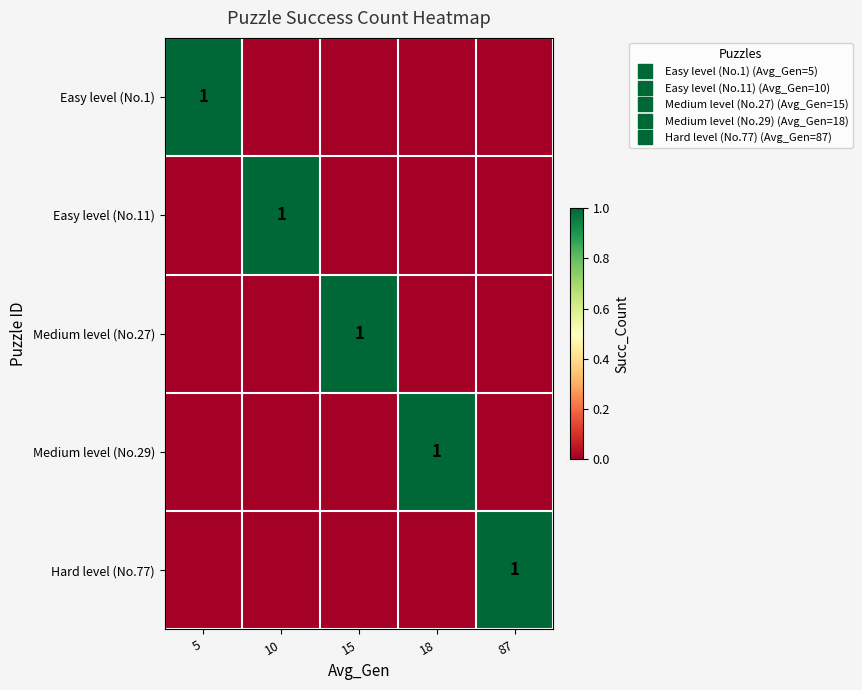

Which category has the lowest value in the Medium level (No.27) series?

5